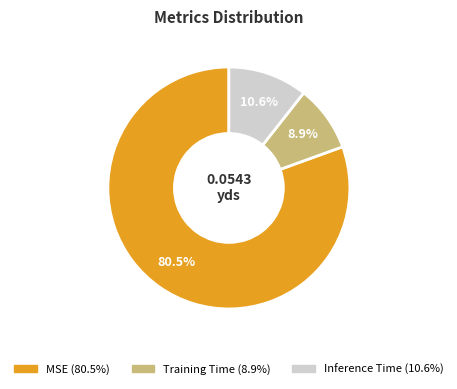

Which category has the smallest portion of the pie?

Training Time